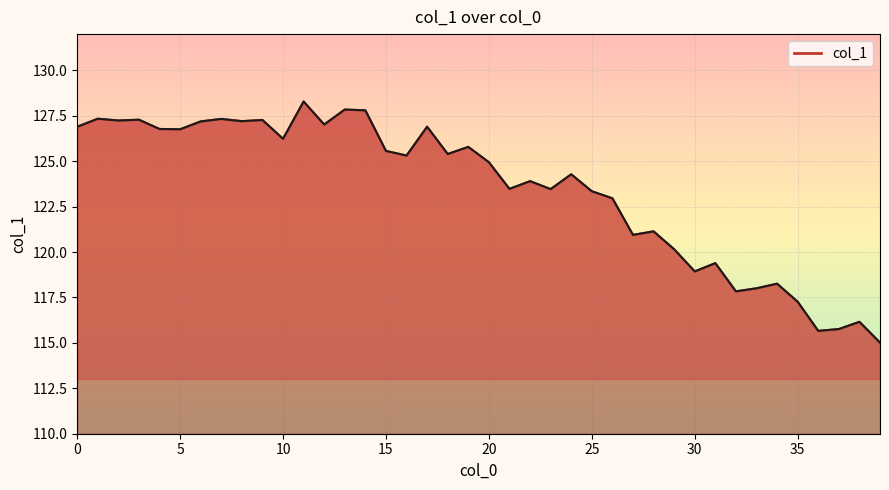

What is the change in value from 9 to 22?

-3.4